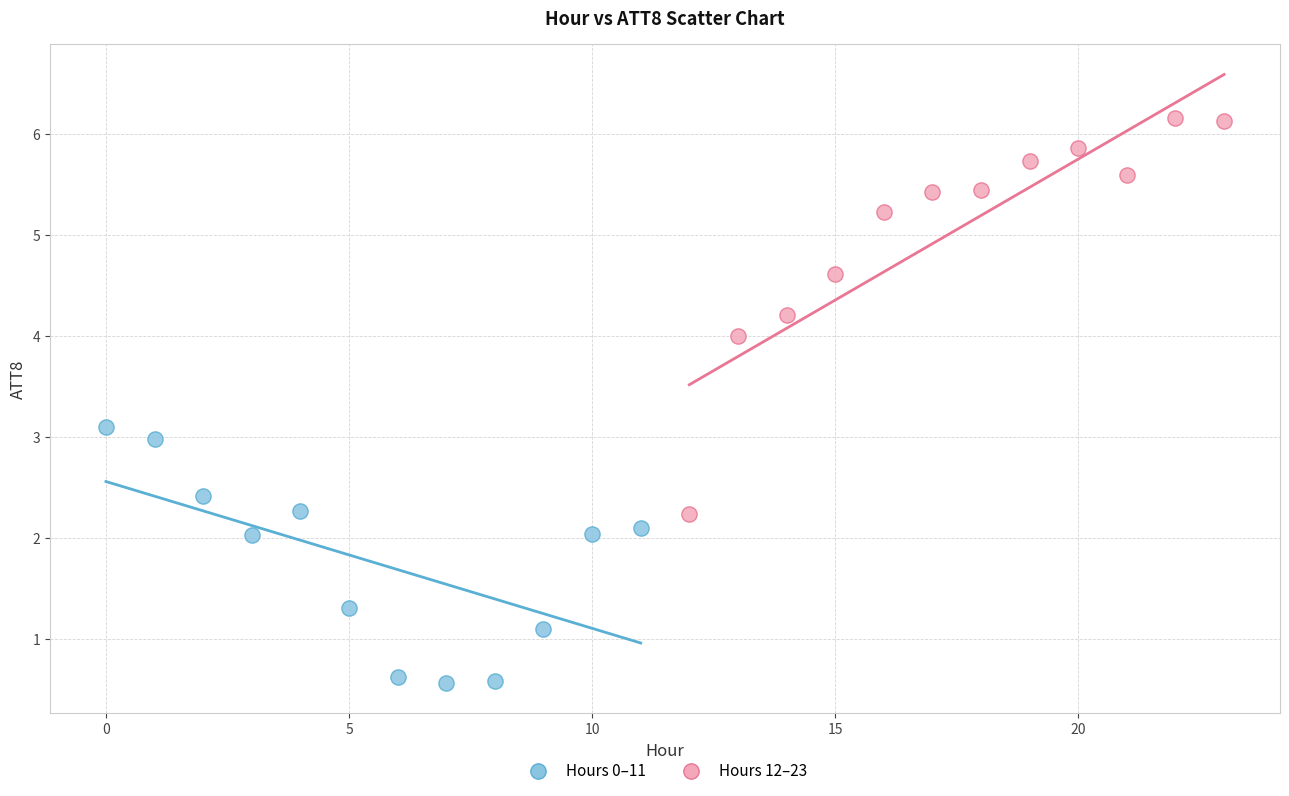

Which series has the widest spread of Y values?

Hours 12–23